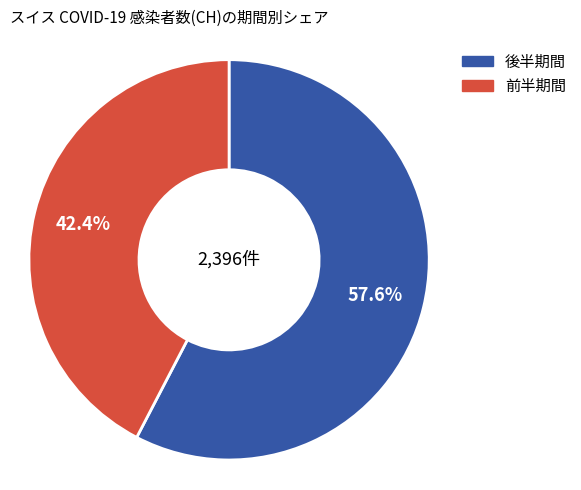

To the nearest percent, what is the average slice percentage?

50%